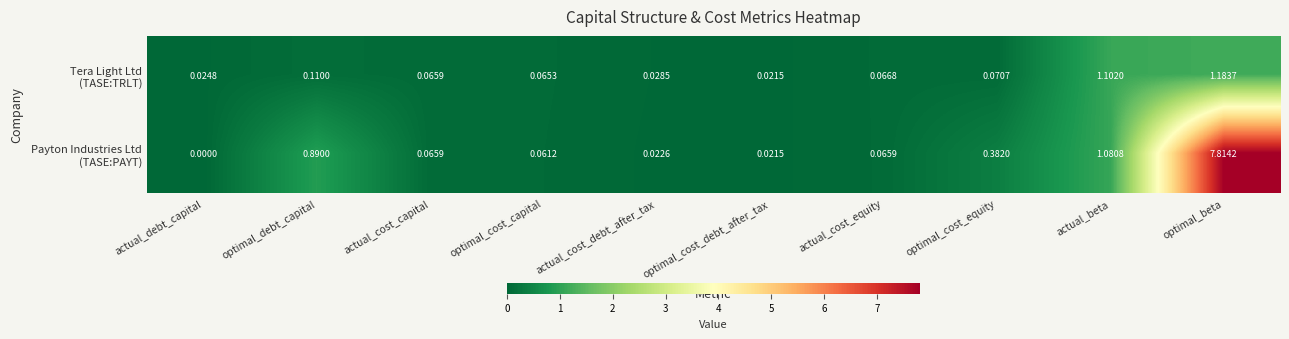

Which label corresponds to the smallest value in the chart?

actual_debt_capital